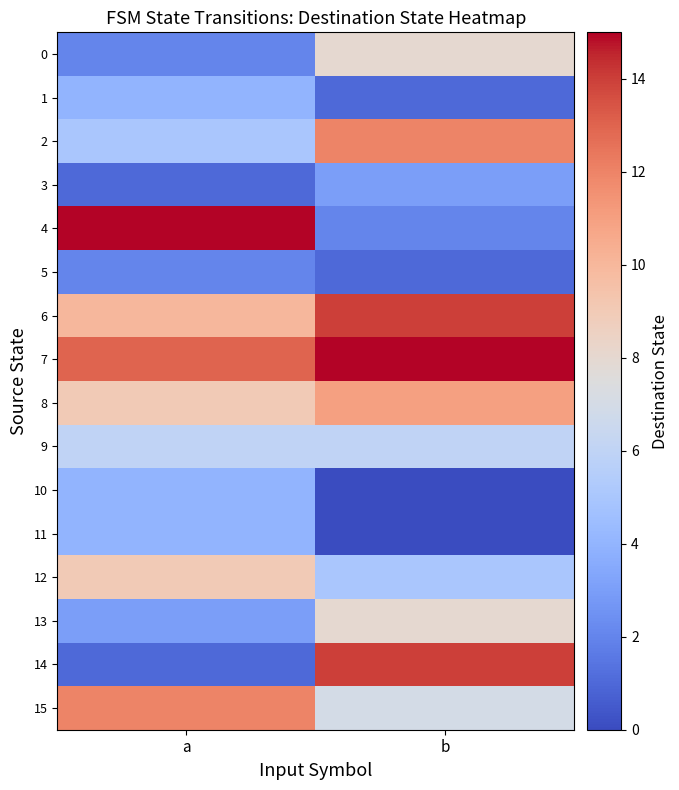

Between a and b, which is larger?

b